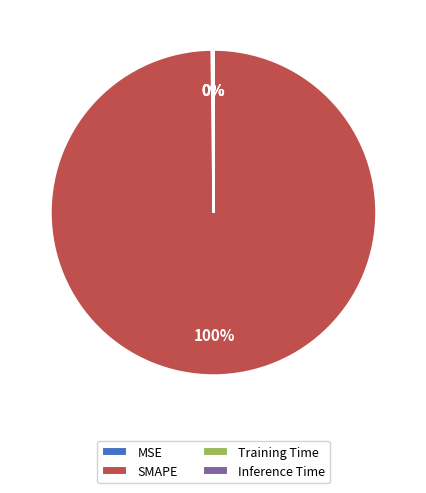

To the nearest percent, what is the difference between the largest and smallest slice percentages?

100%